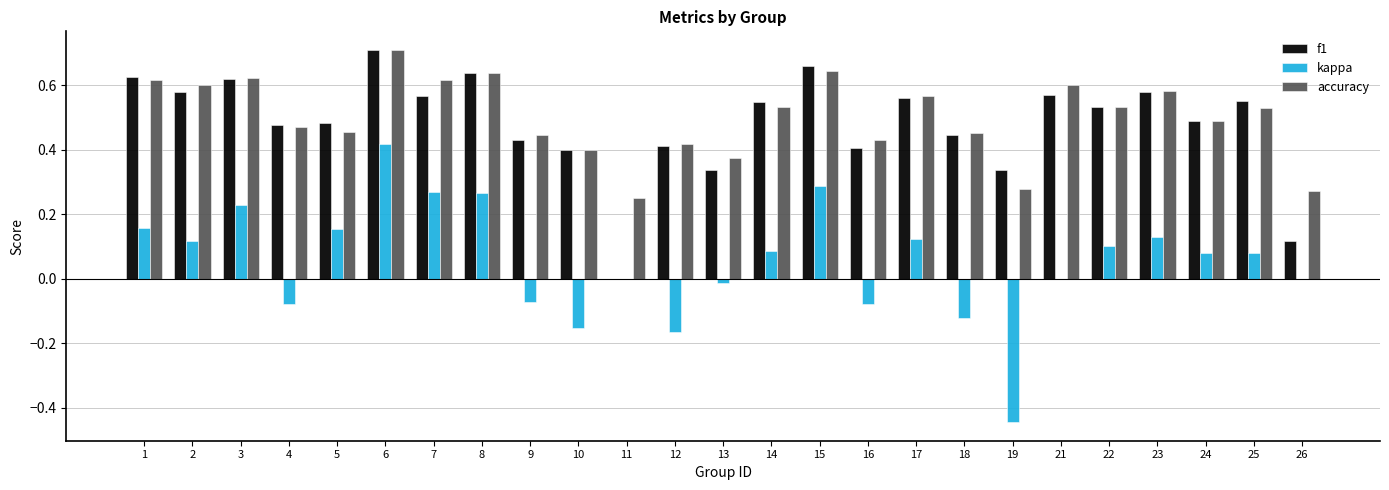

What is the sum of the accuracy values at 3 and 15?

1.3